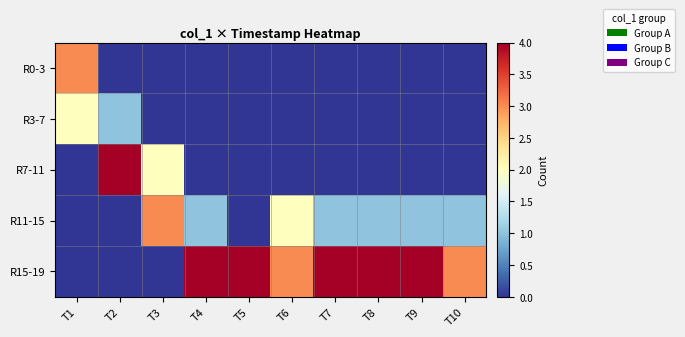

Reading left to right, extract all data points from this chart.

R0-3: T1=3	T2=0	T3=0	T4=0	T5=0	T6=0	T7=0	T8=0	T9=0	T10=0
R3-7: T1=2	T2=1	T3=0	T4=0	T5=0	T6=0	T7=0	T8=0	T9=0	T10=0
R7-11: T1=0	T2=4	T3=2	T4=0	T5=0	T6=0	T7=0	T8=0	T9=0	T10=0
R11-15: T1=0	T2=0	T3=3	T4=1	T5=0	T6=2	T7=1	T8=1	T9=1	T10=1
R15-19: T1=0	T2=0	T3=0	T4=4	T5=4	T6=3	T7=4	T8=4	T9=4	T10=3